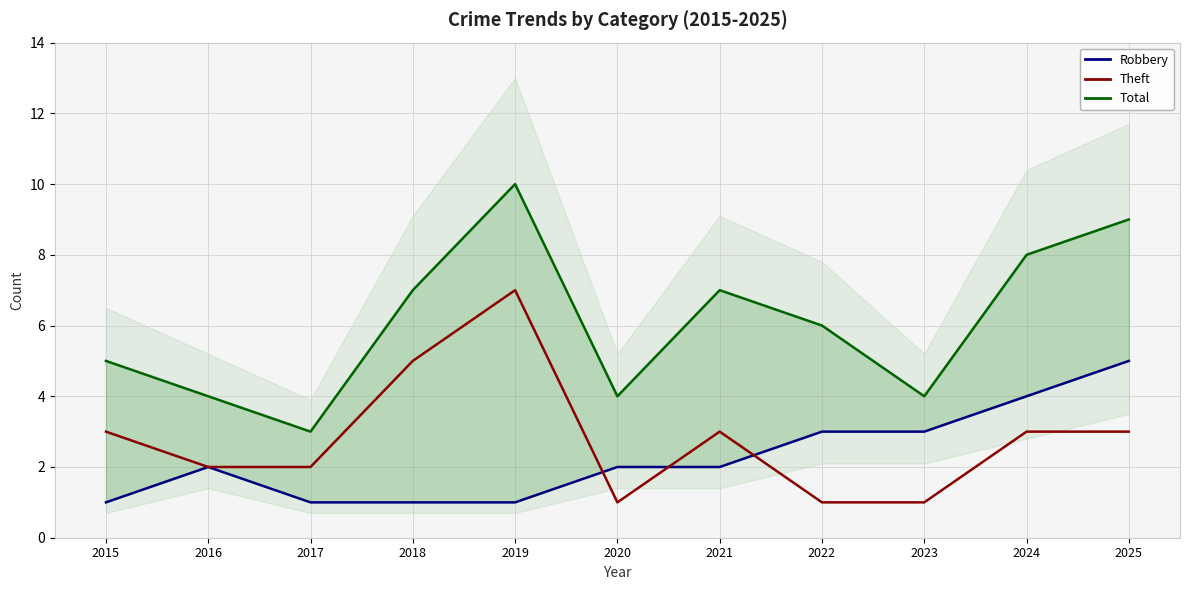

In Robbery, how many points are higher than both neighbors (excluding endpoints)?

1